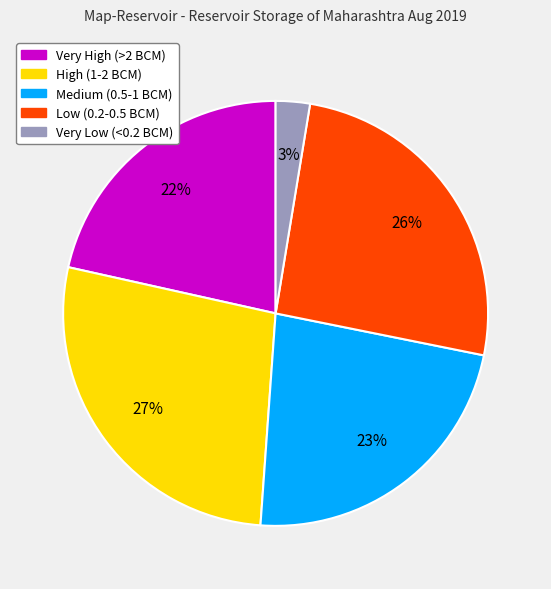

Is there any slice that represents more than half of the pie?

No